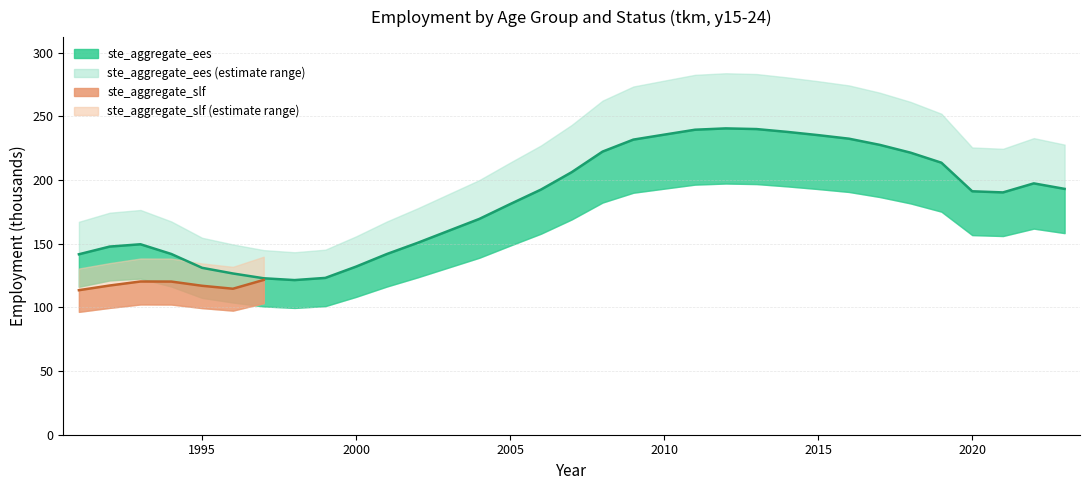

Does the chart have visible grid lines?

Yes